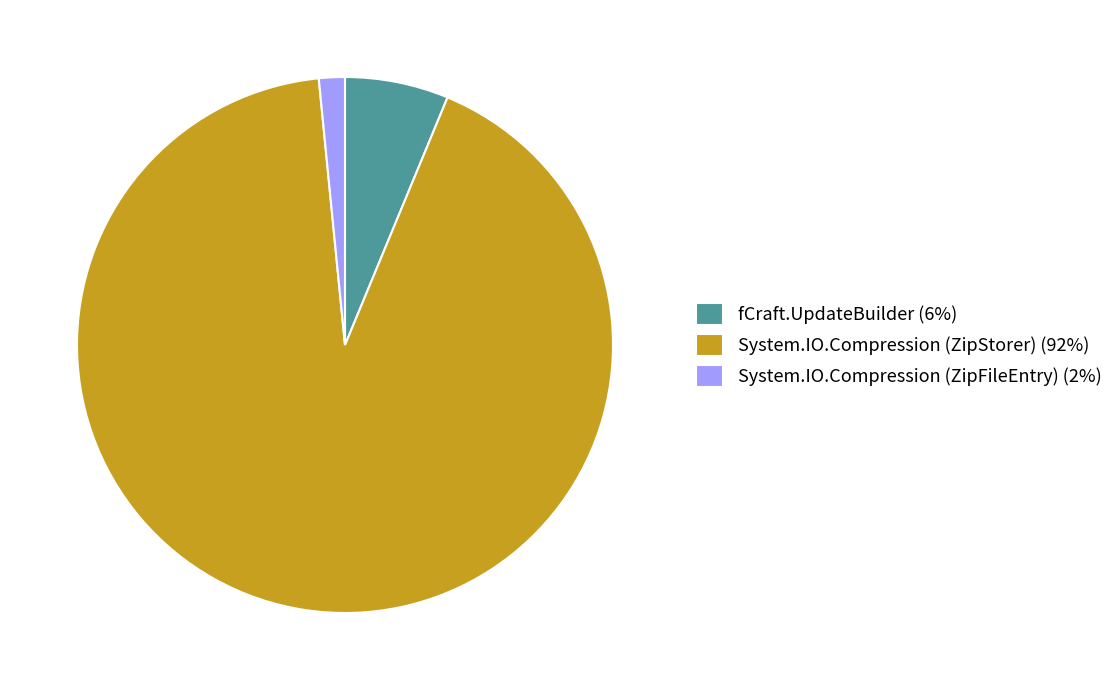

What is the smallest slice in the pie chart?

System.IO.Compression (ZipFileEntry) (2%)